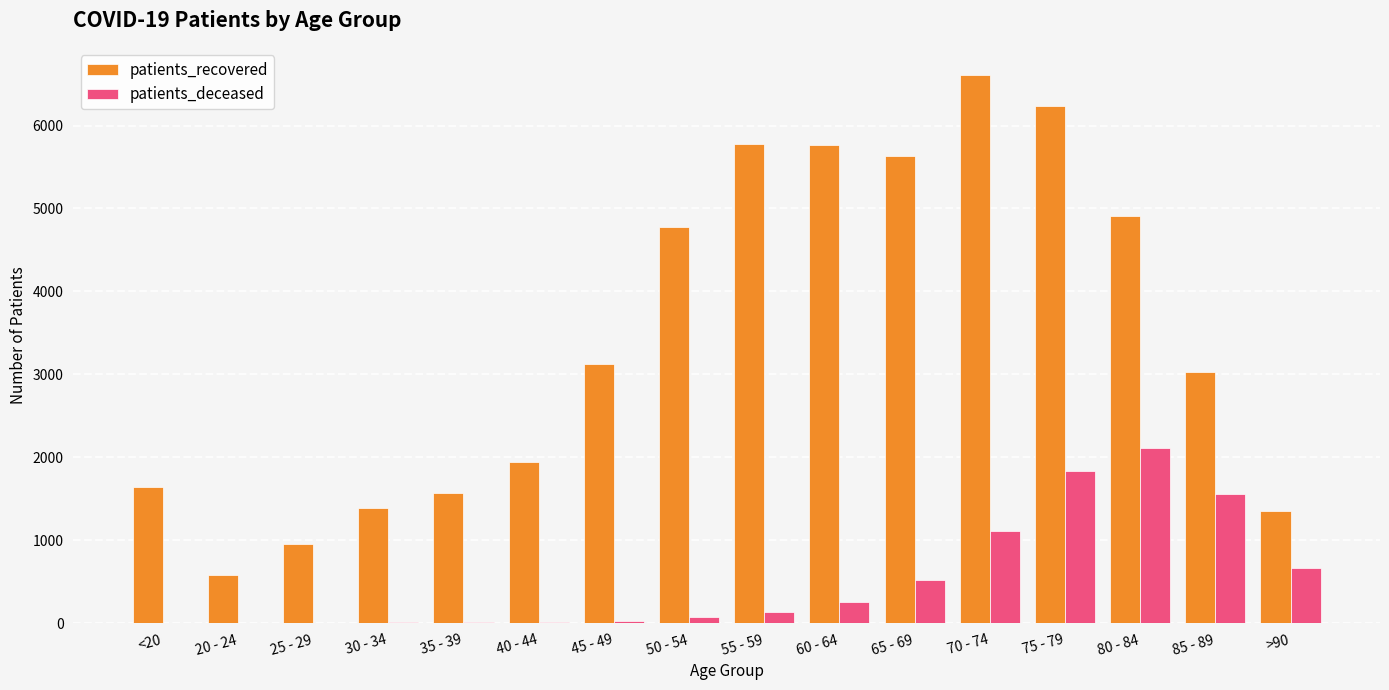

Which category has the highest value in the patients_deceased series?

80 - 84